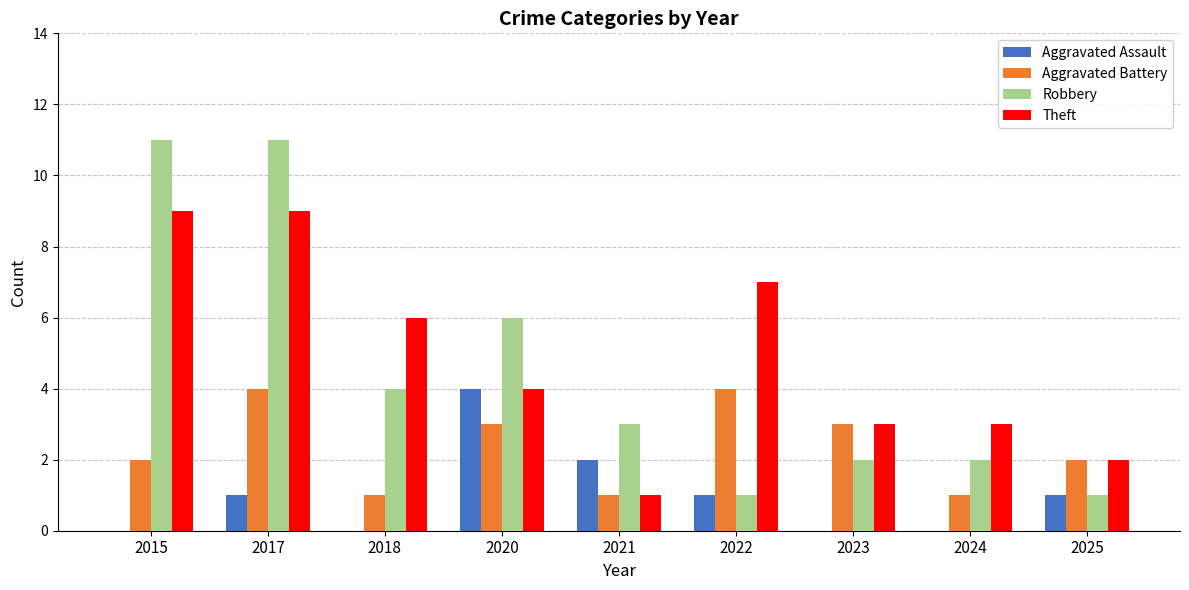

The Aggravated Assault series shows 1 at 2025. True or false?

True